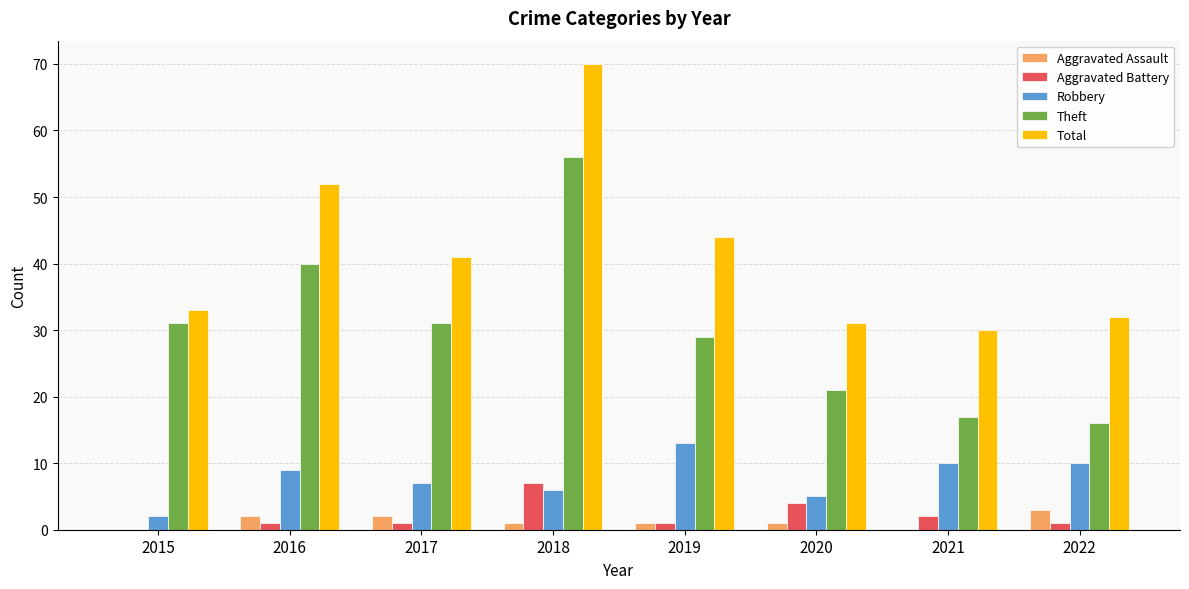

Which series changed the most between 2015 and 2018?

Total